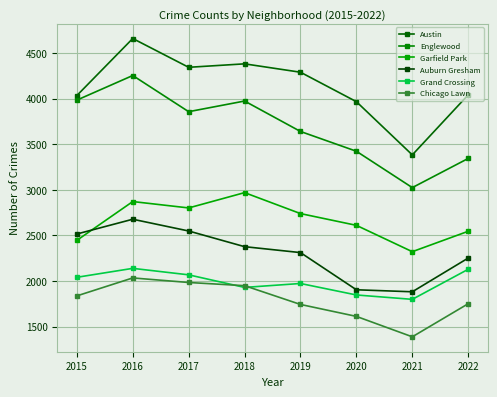

At how many categories does at least one series exceed 1430?

8